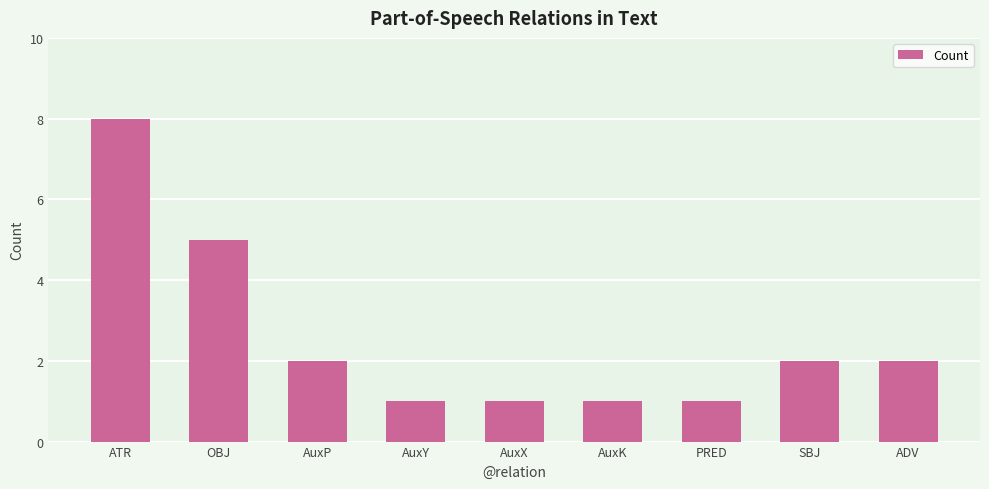

Count the number of data series in this chart.

1